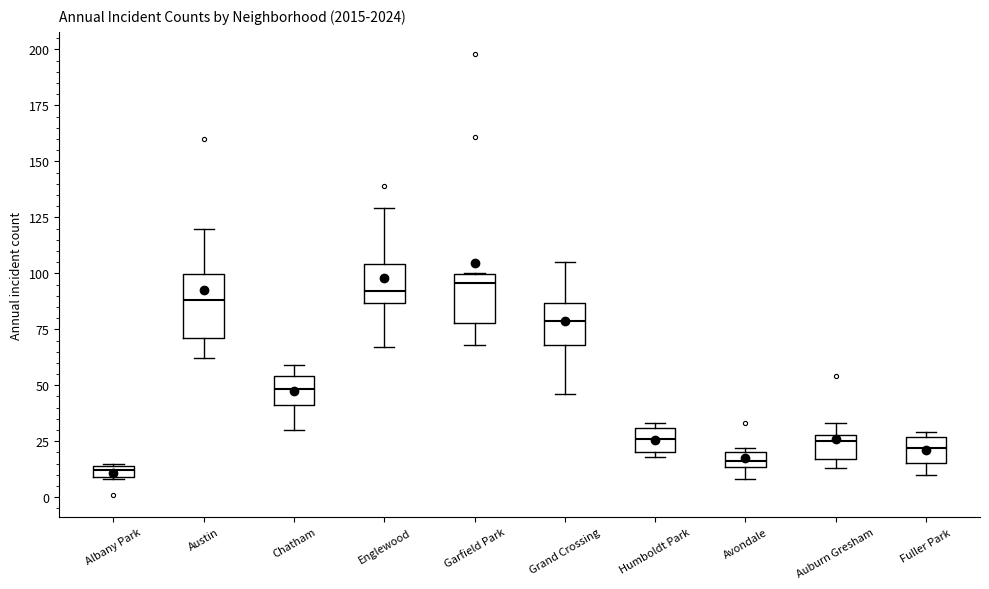

Where is the upper edge of the box for Auburn Gresham on the y-axis? The values are not printed on the chart, so give them approximately, as read against the axis.

30